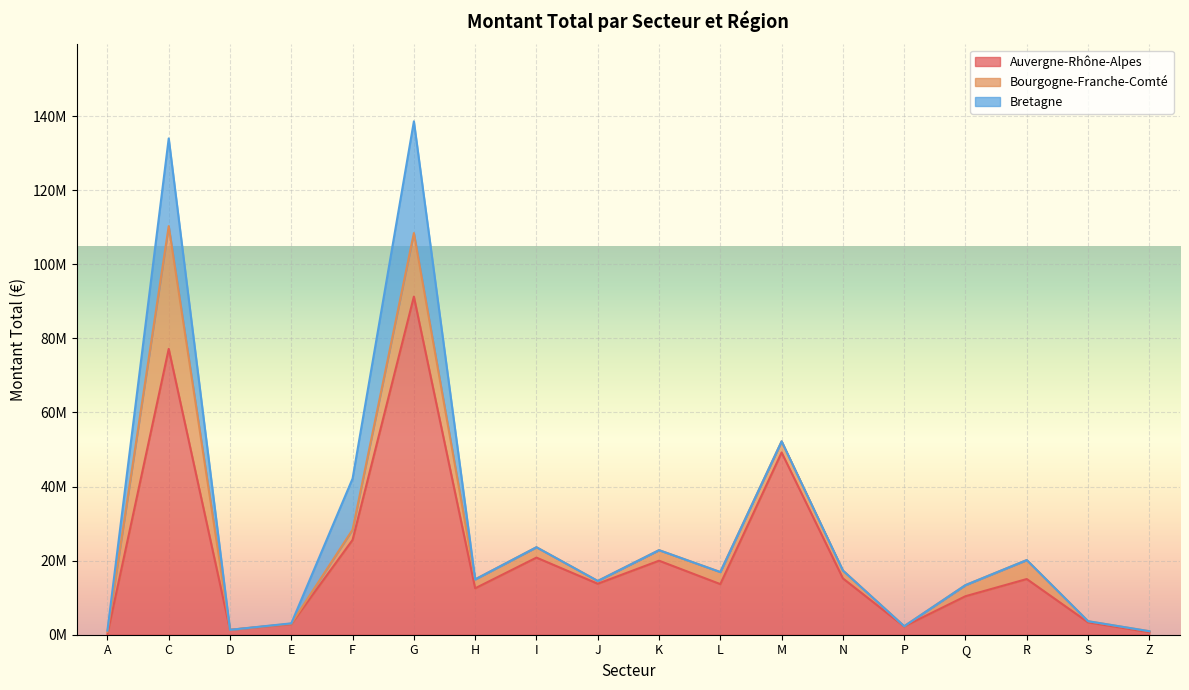

What are all the series names shown in the legend?

Auvergne-Rhône-Alpes, Bourgogne-Franche-Comté, Bretagne